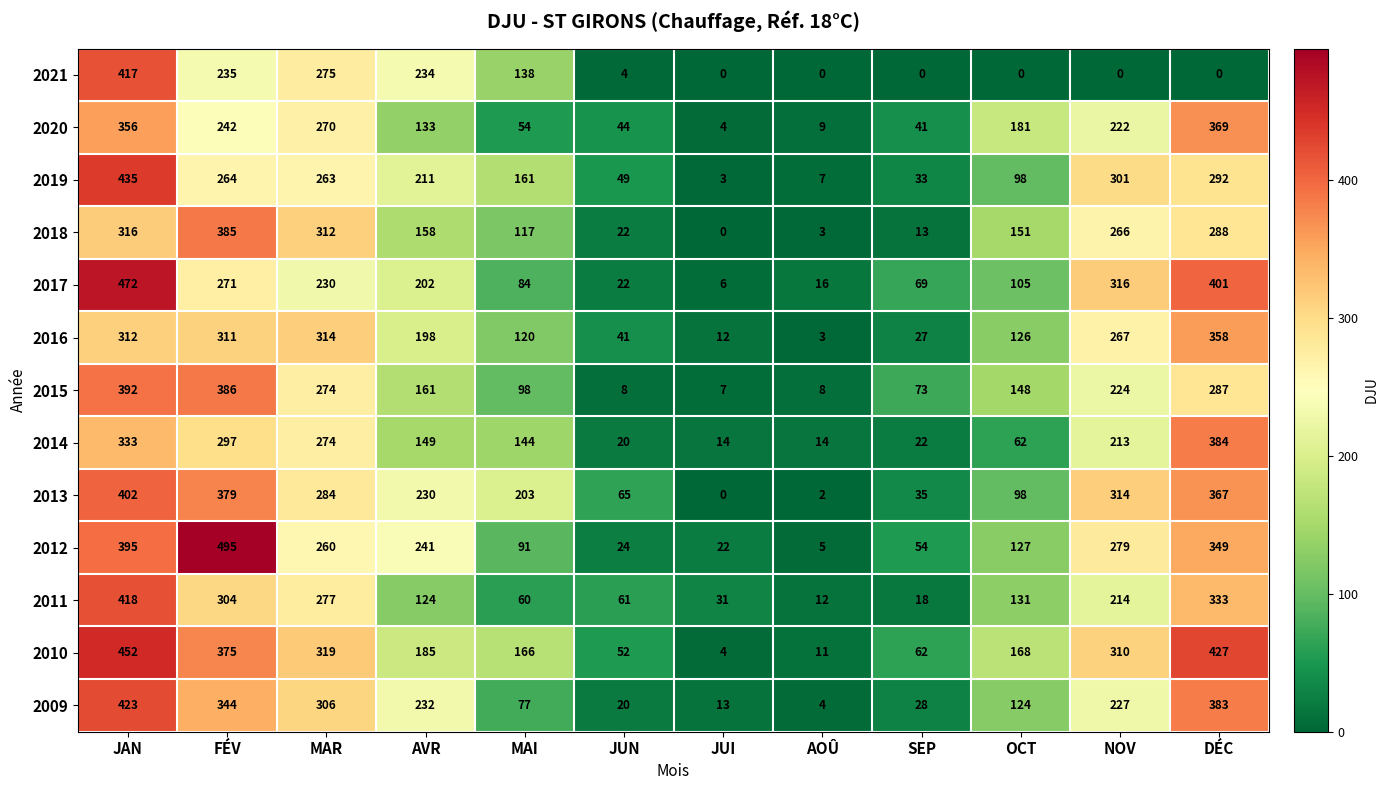

What is the difference between the maximum and minimum values in the 2010 series?

448